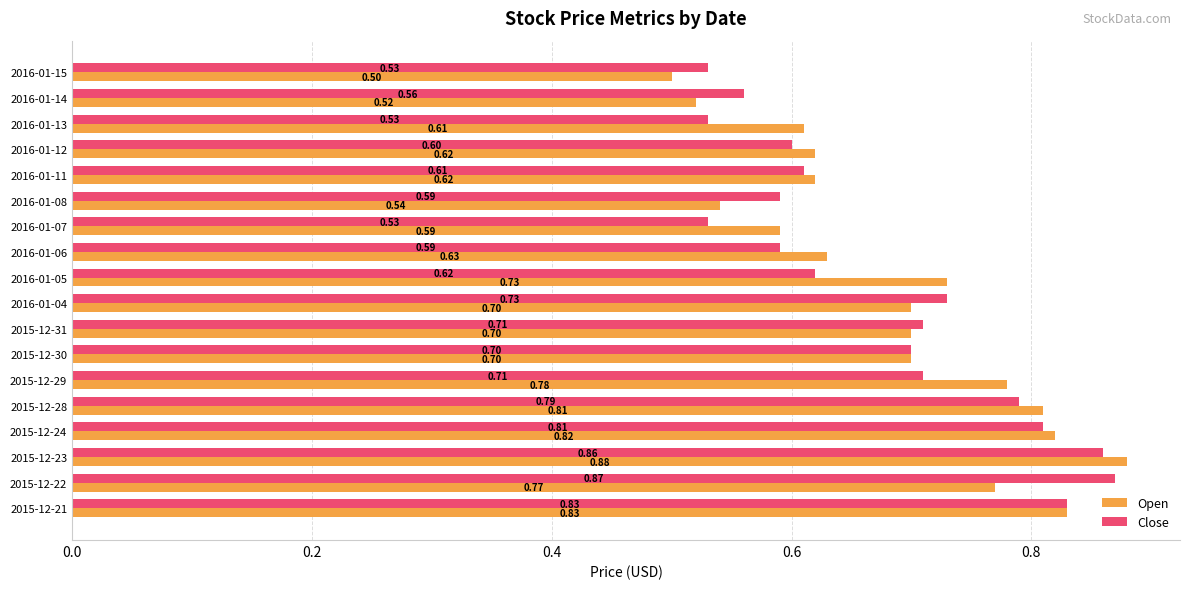

List the series in order of their overall mean, highest first.

Open, Close